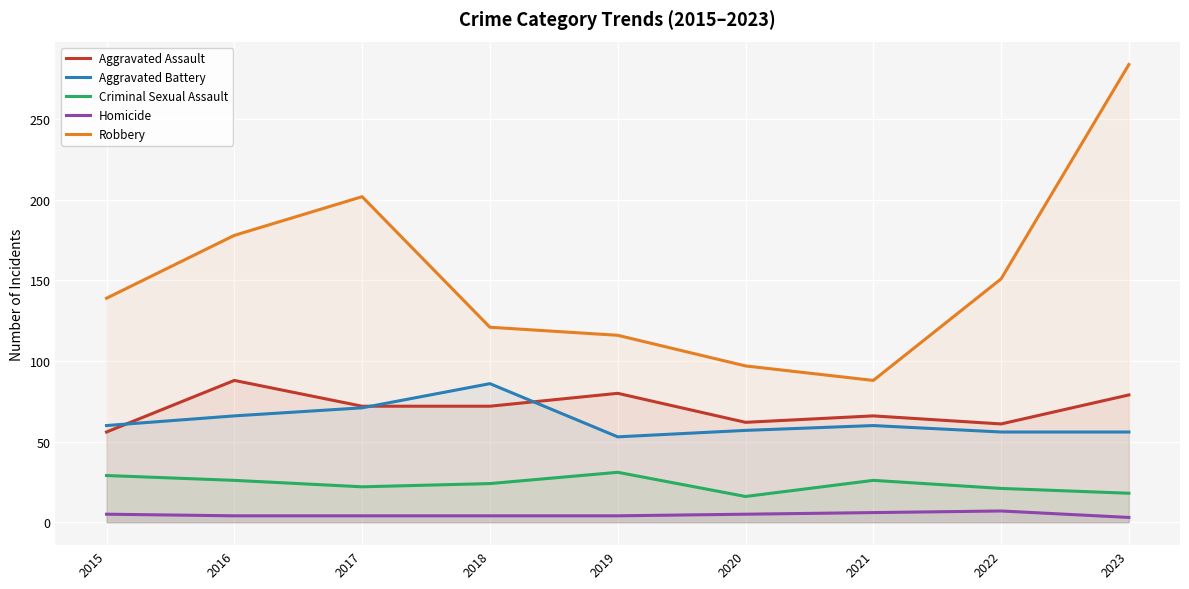

Rank the categories by Criminal Sexual Assault value from lowest to highest.

2020, 2023, 2022, 2017, 2018, 2016, 2021, 2015, 2019